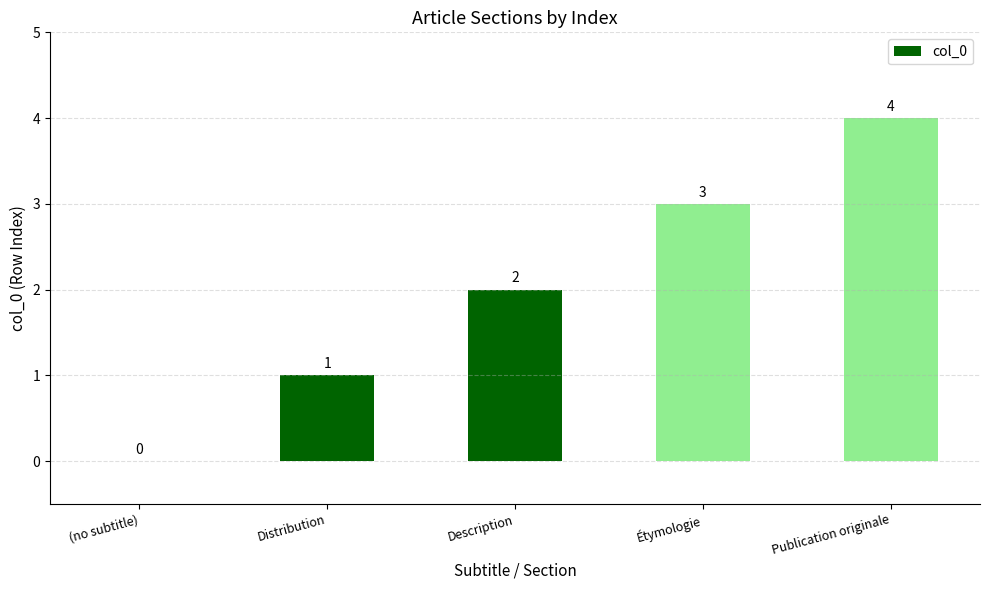

Between Distribution and Étymologie, which is larger?

Étymologie